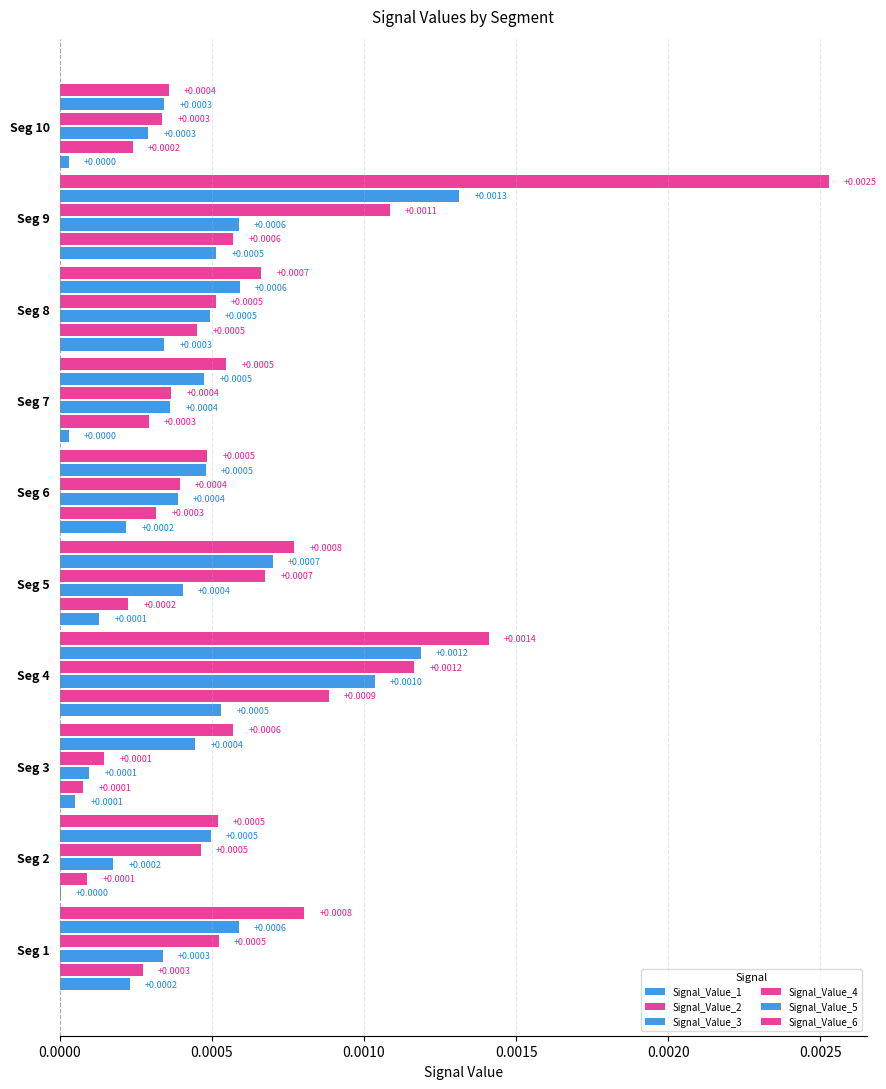

Count the number of data series in this chart.

6